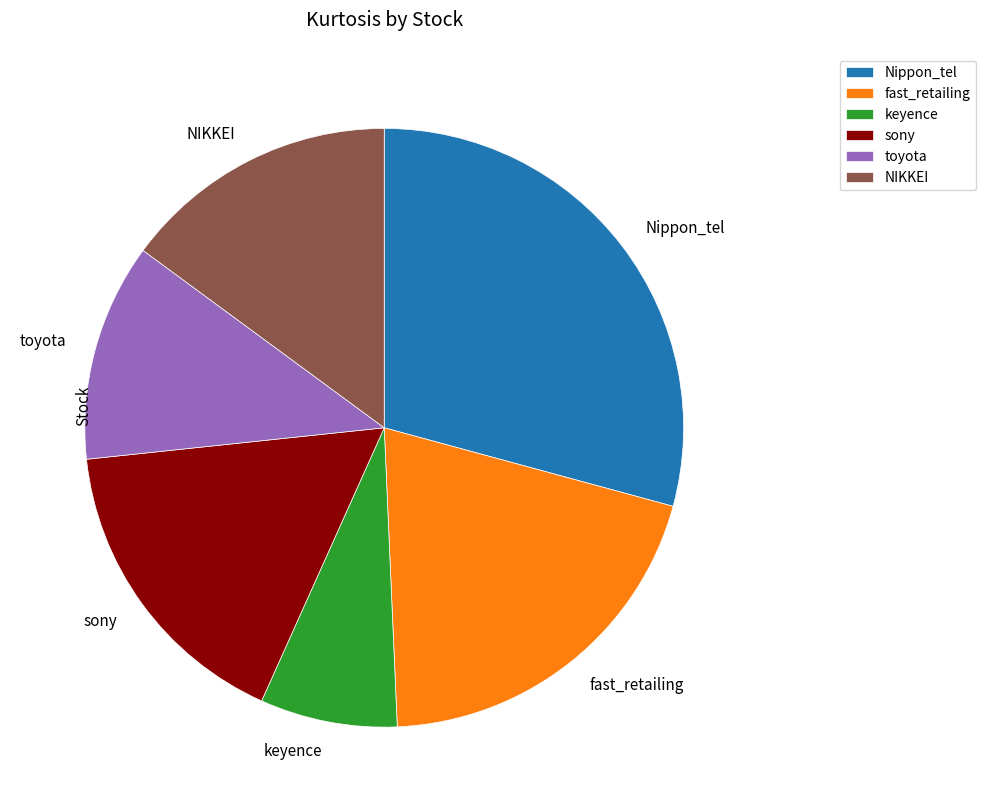

Is the sum of fast_retailing and Nippon_tel greater than half?

No